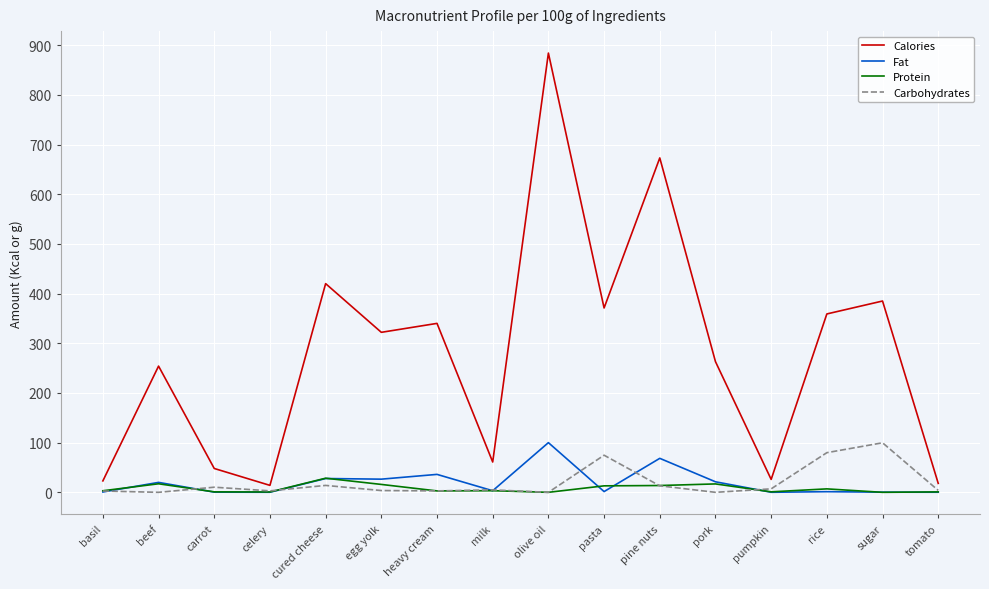

True or false: Protein and Calories intersect in this chart.

False